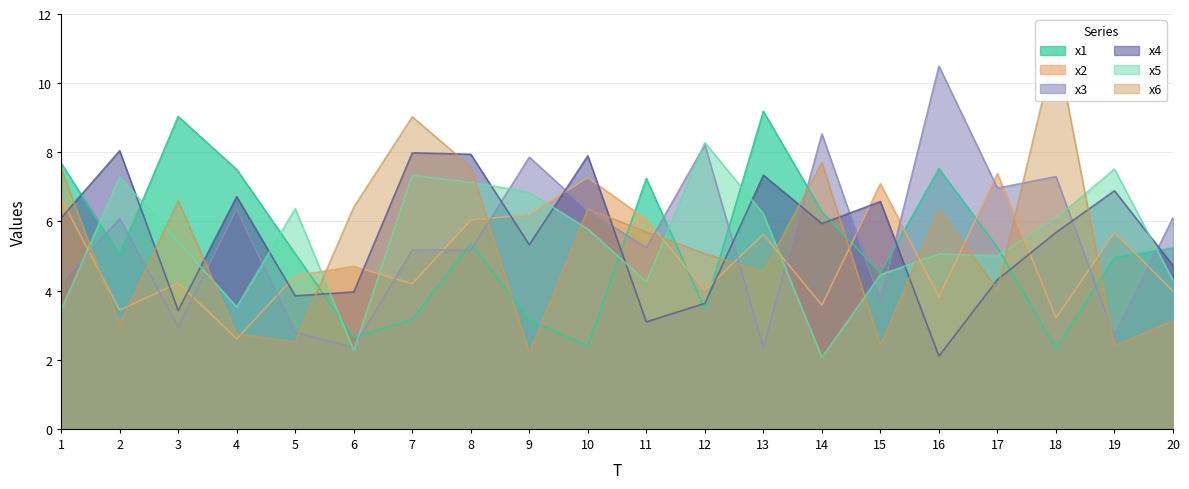

Where do x1 and x2 first cross each other?

5 and 6